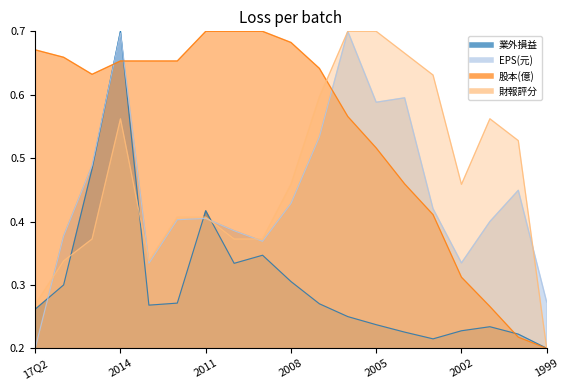

What is the highest value of the 股本(億) series?

0.7